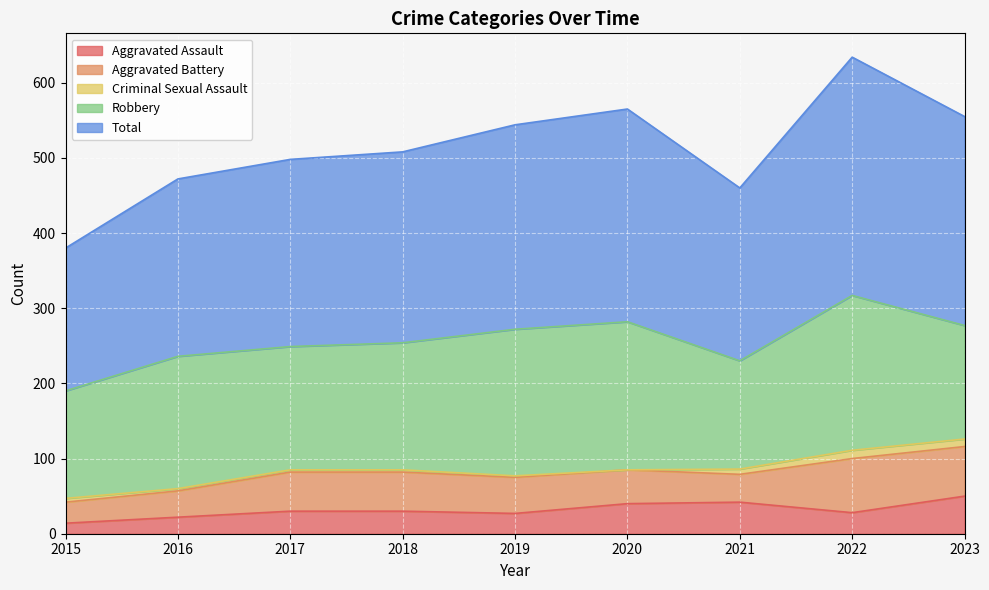

How many interior local valleys does the Aggravated Battery series have?

1